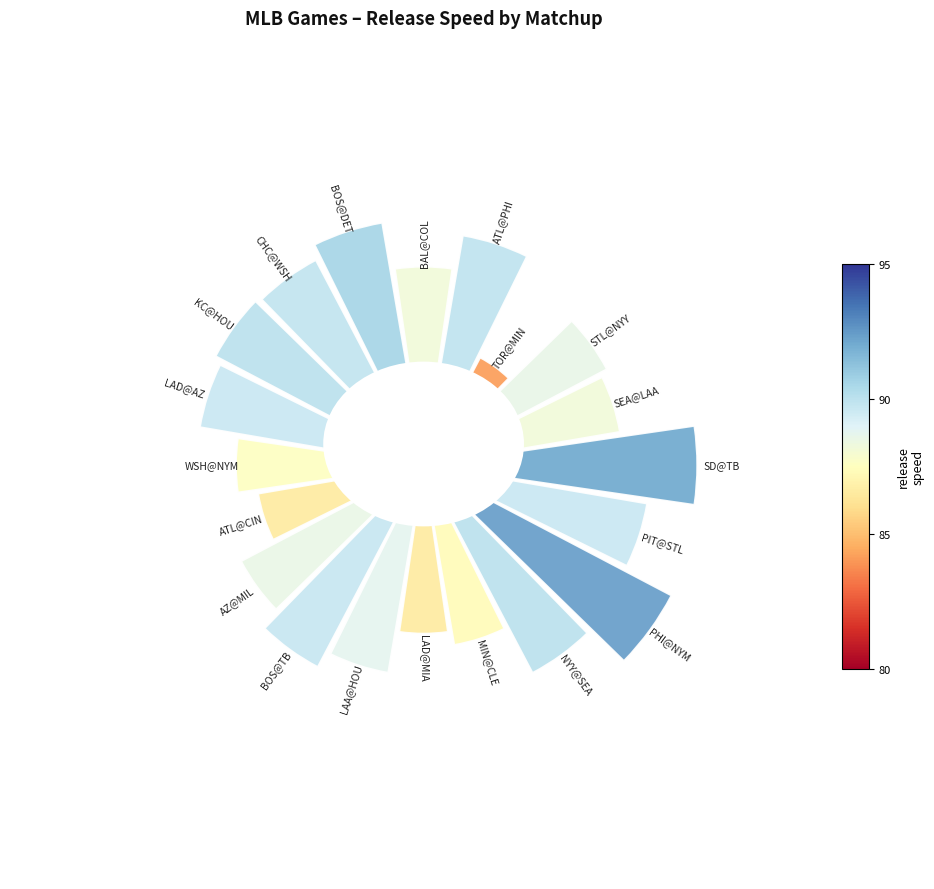

To the nearest percent, what is the difference between the largest and smallest slice percentages?

4%